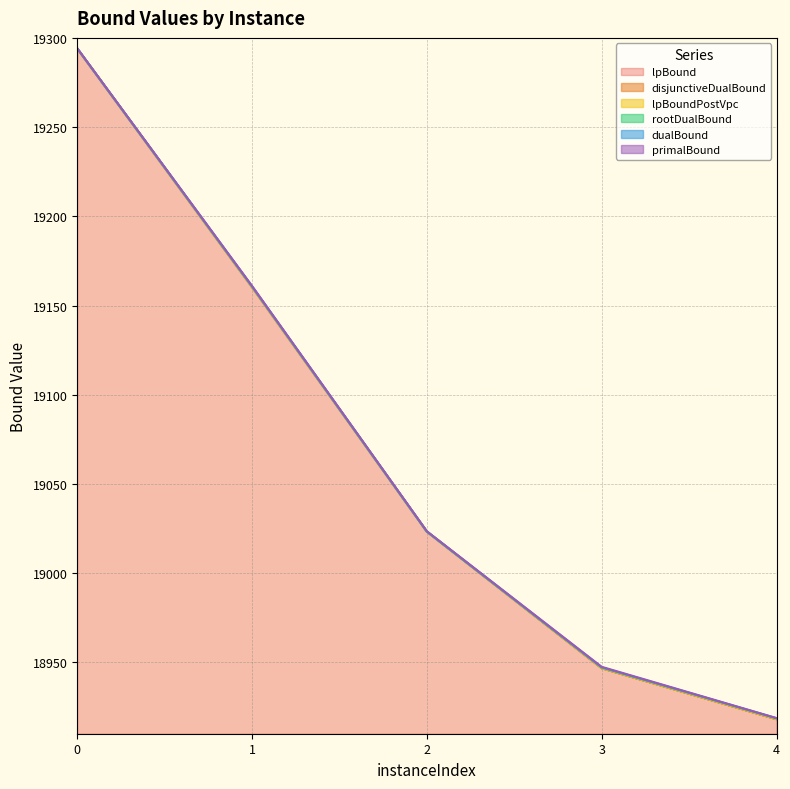

True or false: primalBound has a value of 12980.4 at 3.

False